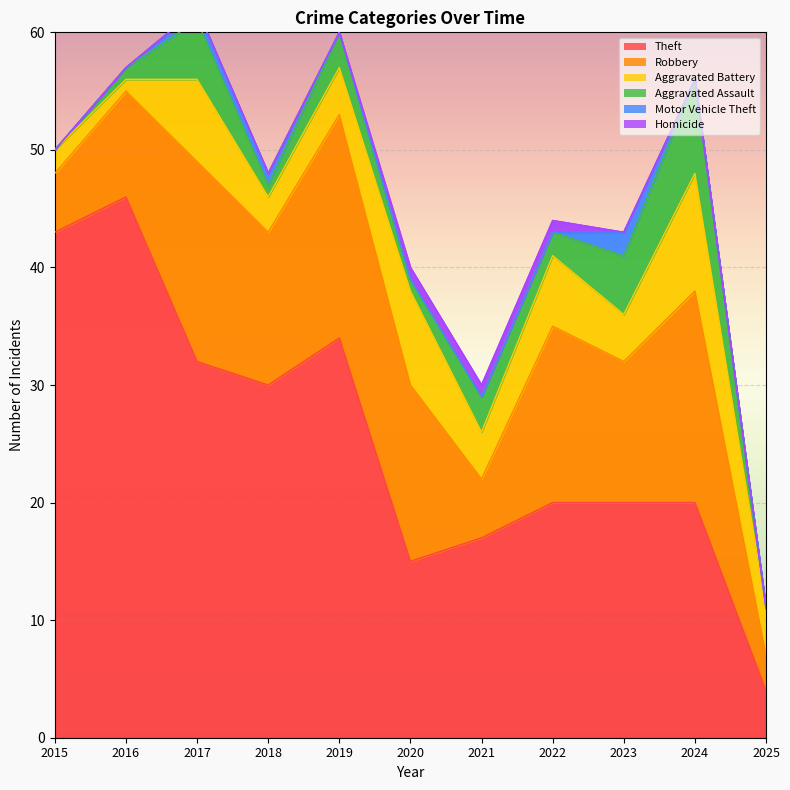

Rank the series by their maximum value, from highest to lowest.

Theft, Robbery, Aggravated Battery, Aggravated Assault, Motor Vehicle Theft, Homicide